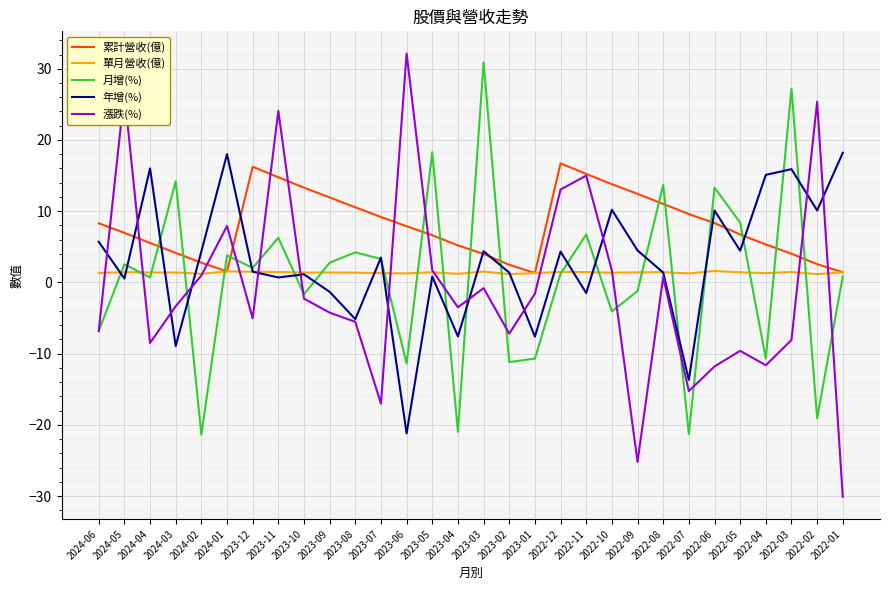

What is the minimum value shown in the chart?

-30.1